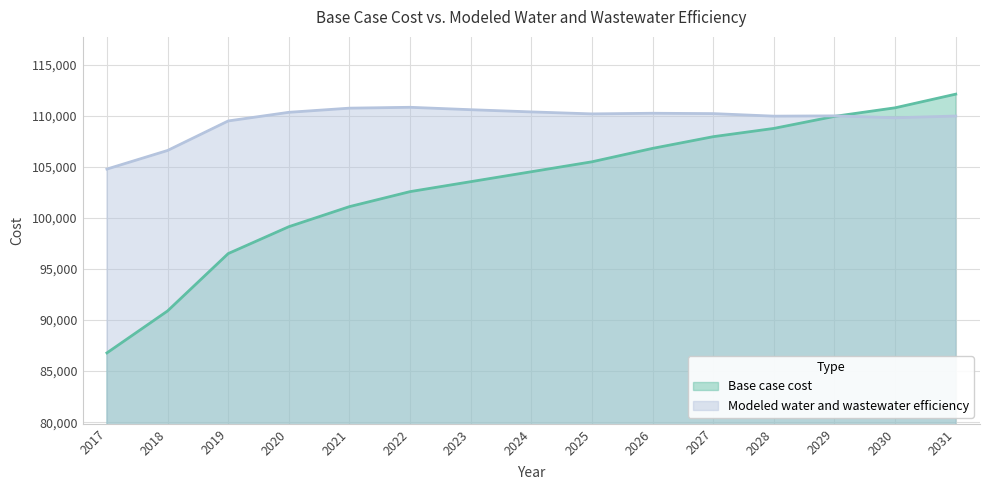

What is the average value of the Base case cost series?

103125.9